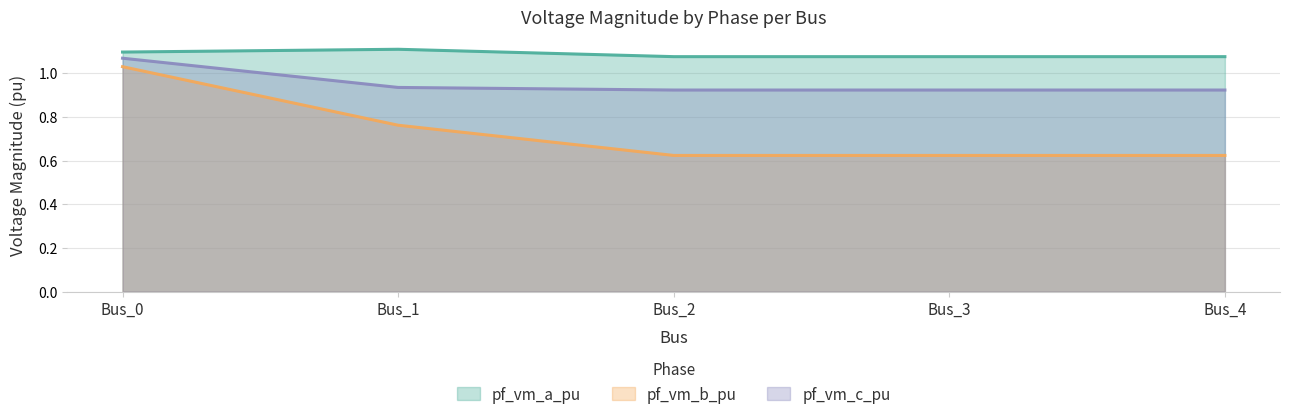

What is the highest value of the pf_vm_b_pu series?

1.0